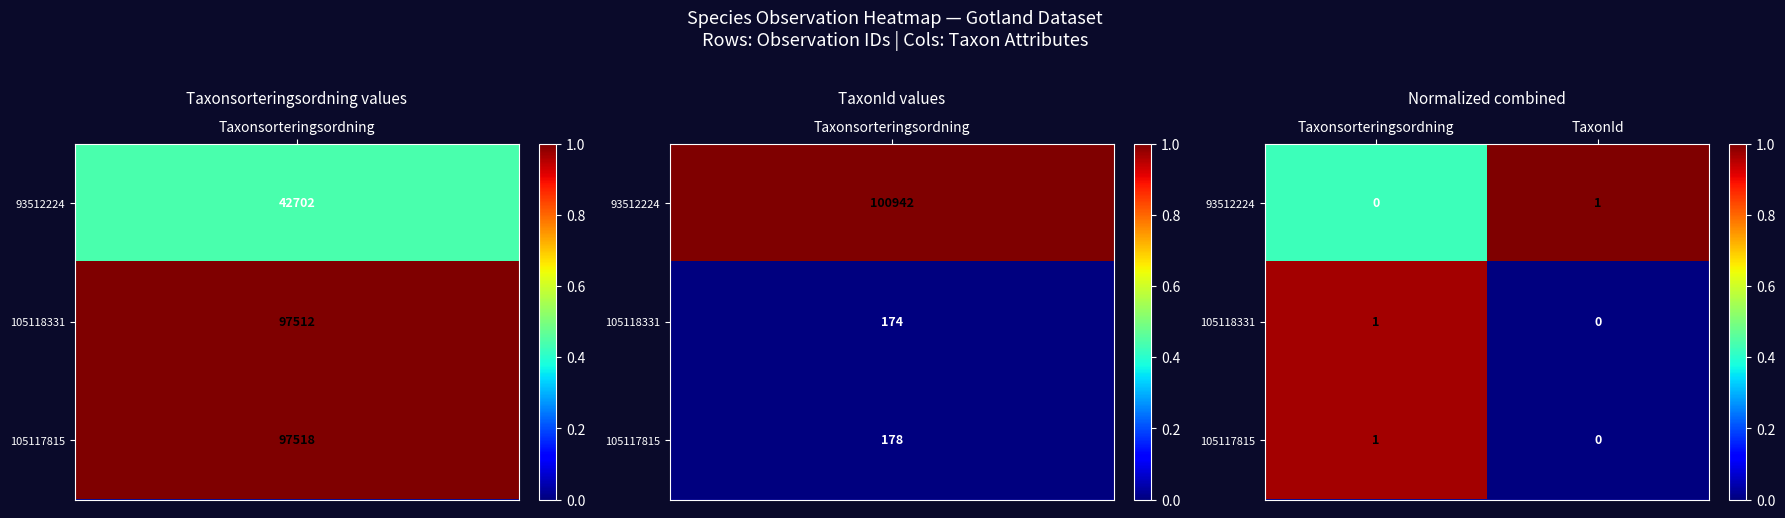

The value of 93512224 at Taxonsorteringsordning is 0. True or false?

True